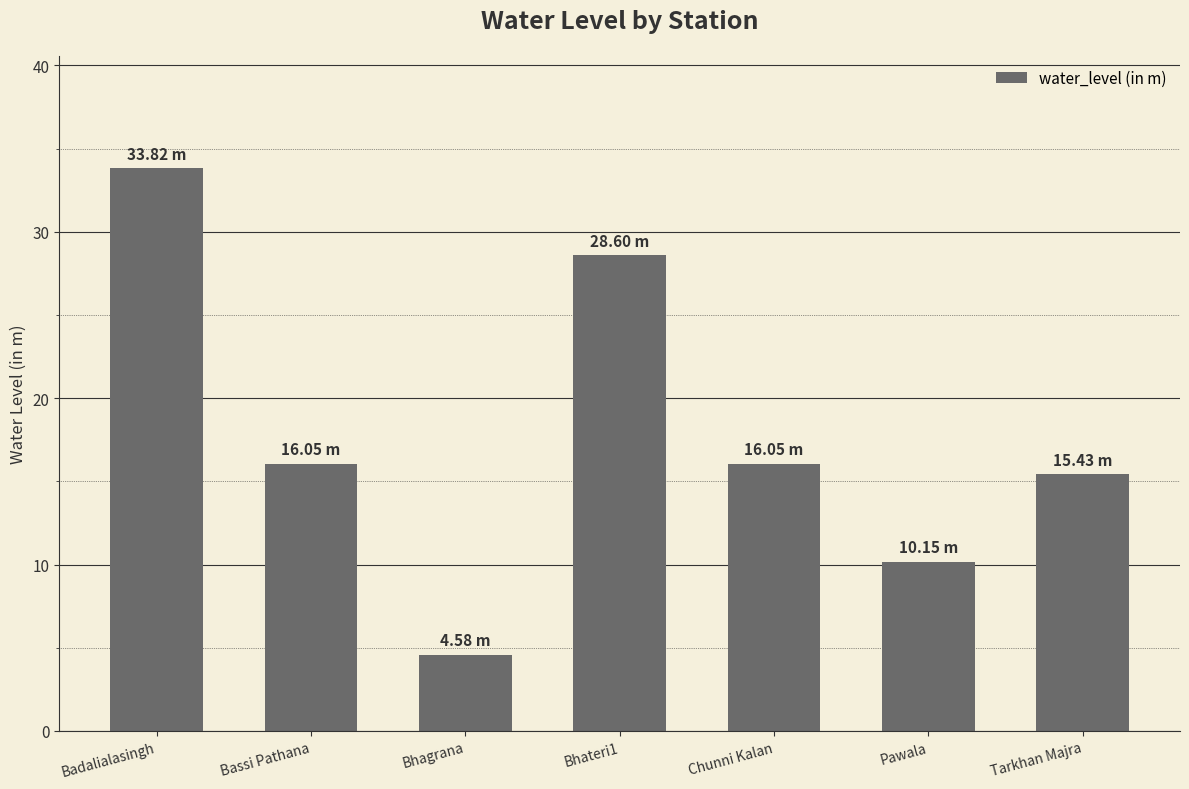

What is the value of the 3rd bar from the left?

4.6